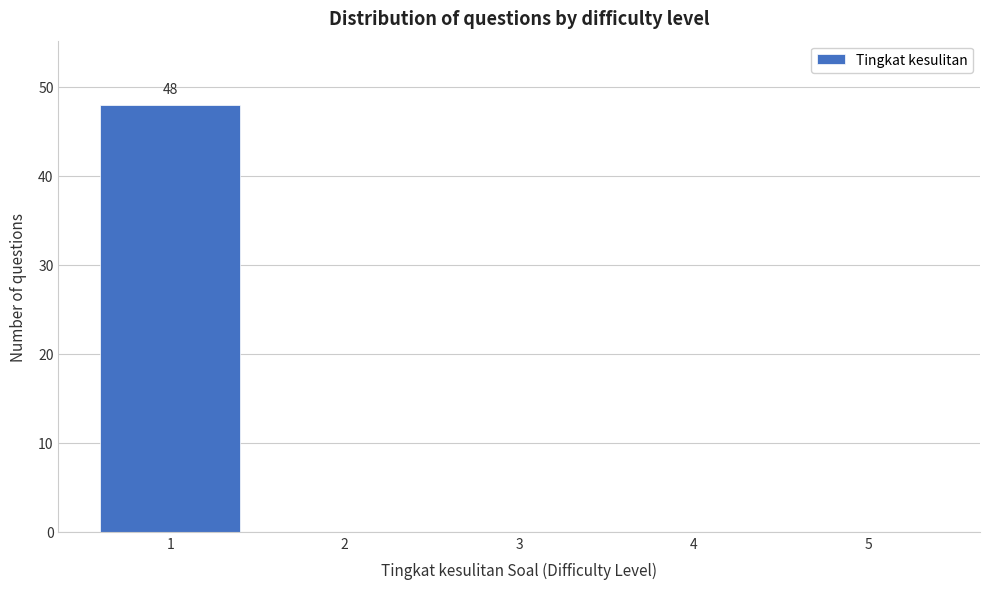

Which range on the x-axis has the tallest bar?

0.5 to 1.5